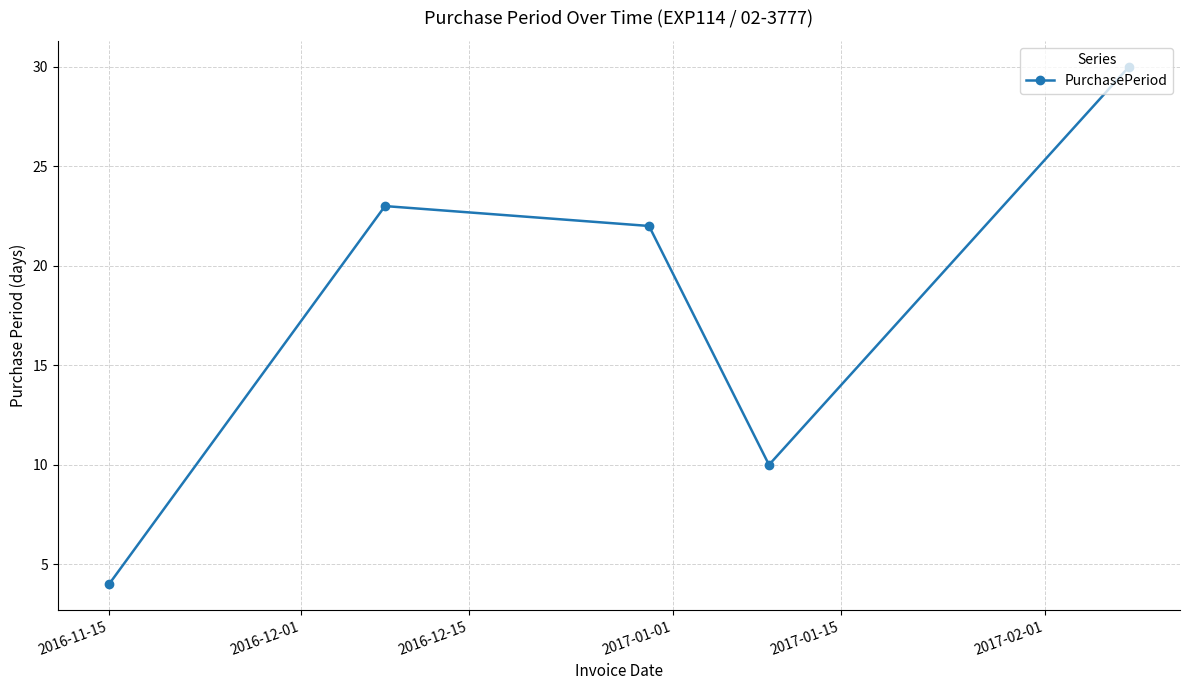

How many interior local peaks (higher than both neighbors) does the data have?

1